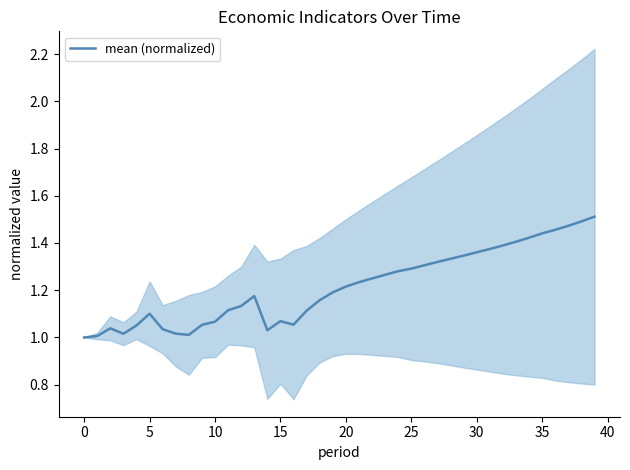

What is the value of the 14th point from the left?

1.2